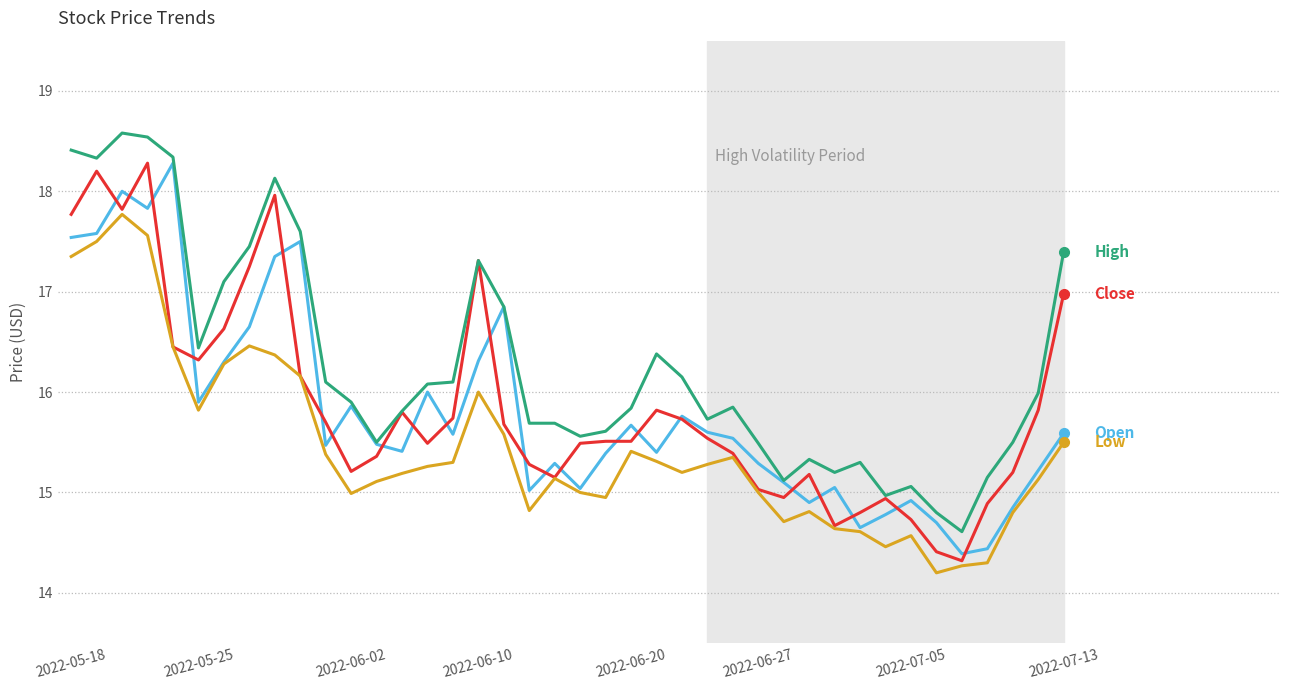

What is the maximum value shown in the chart?

18.6